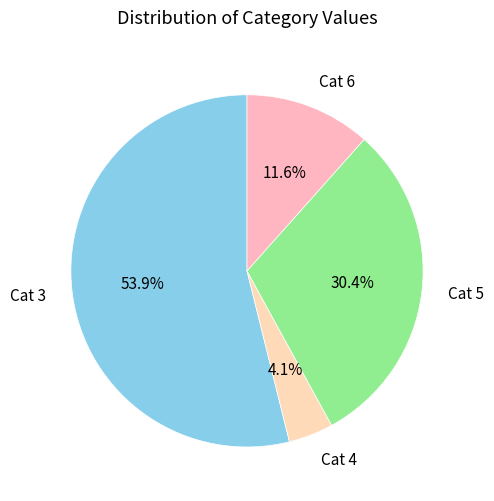

Rank the categories by value from highest to lowest.

Cat 3, Cat 5, Cat 6, Cat 4